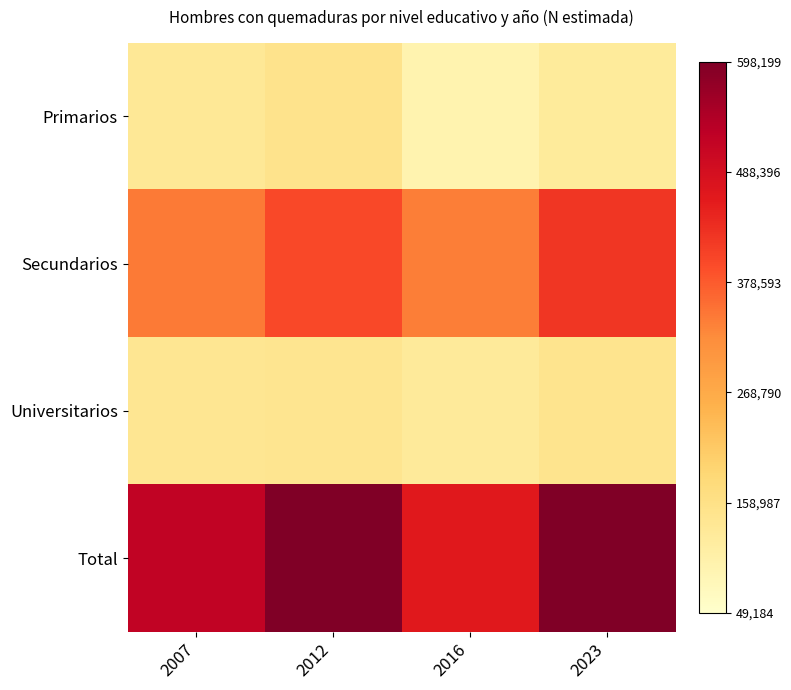

What is the difference between the highest and lowest values at 2016?

0.7